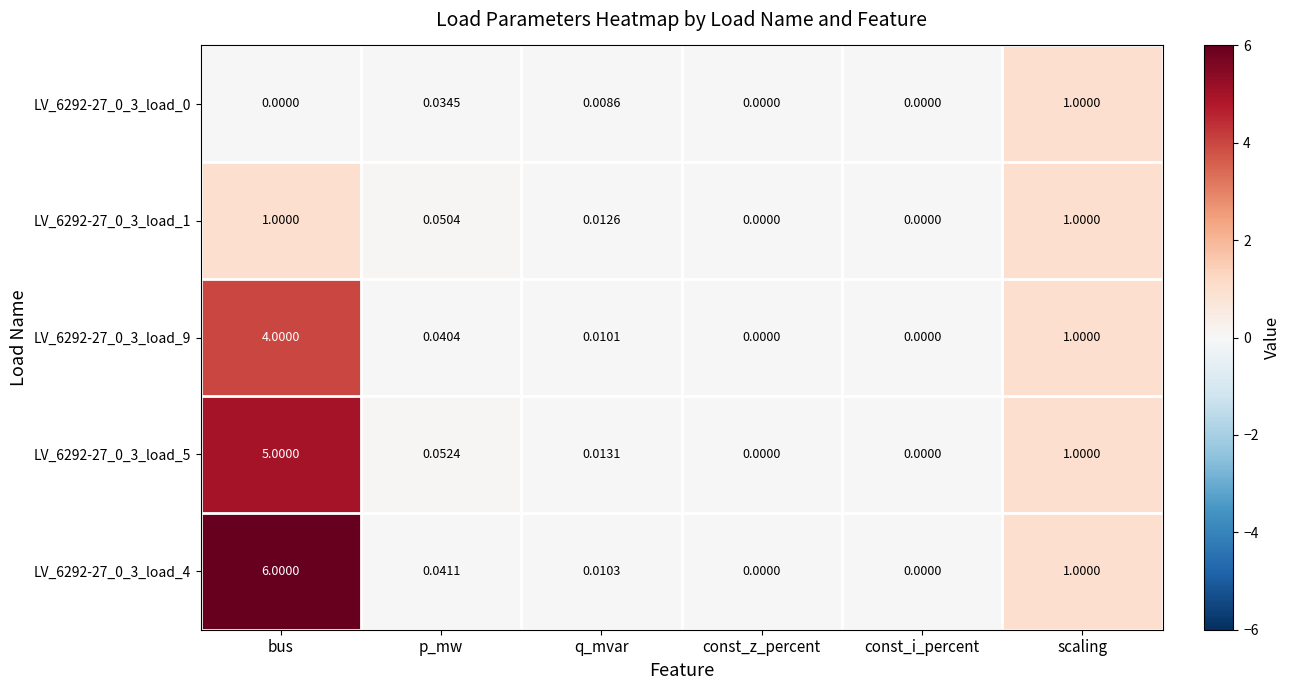

At which category is the sum across all series the highest?

bus